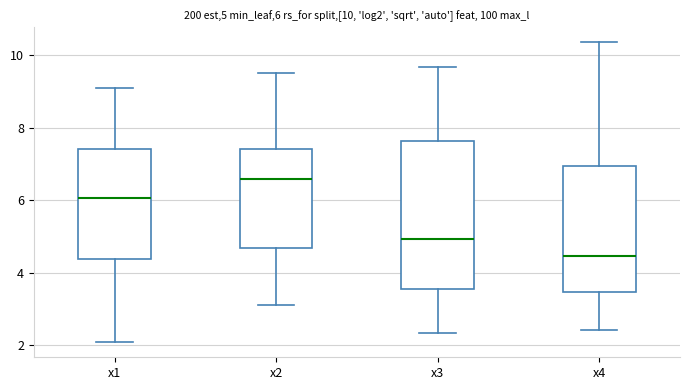

Which box has the highest median line?

x2